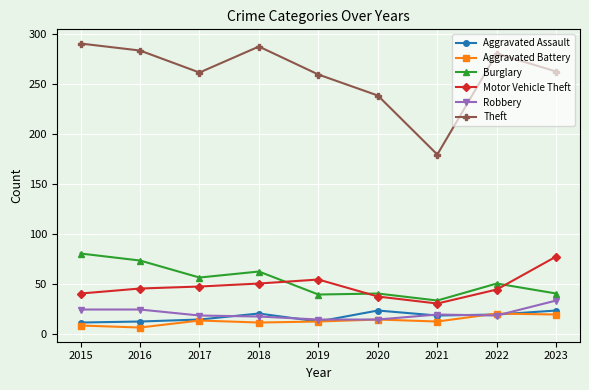

At which category does Theft reach its first local peak?

2018